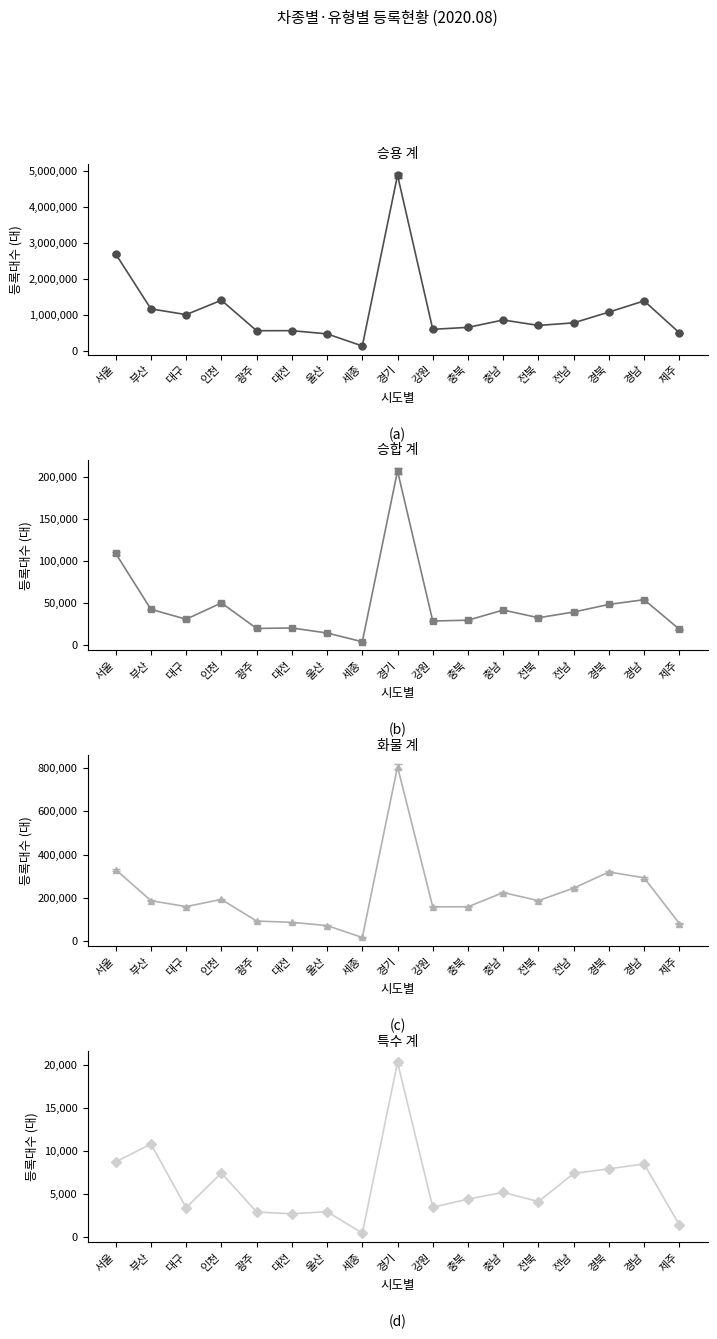

At which category does 승용 계 reach its first local valley?

대구